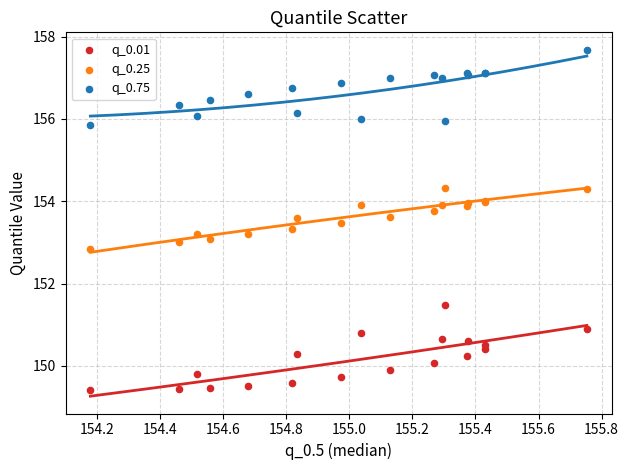

Which series reaches the minimum Y coordinate?

q_0.01